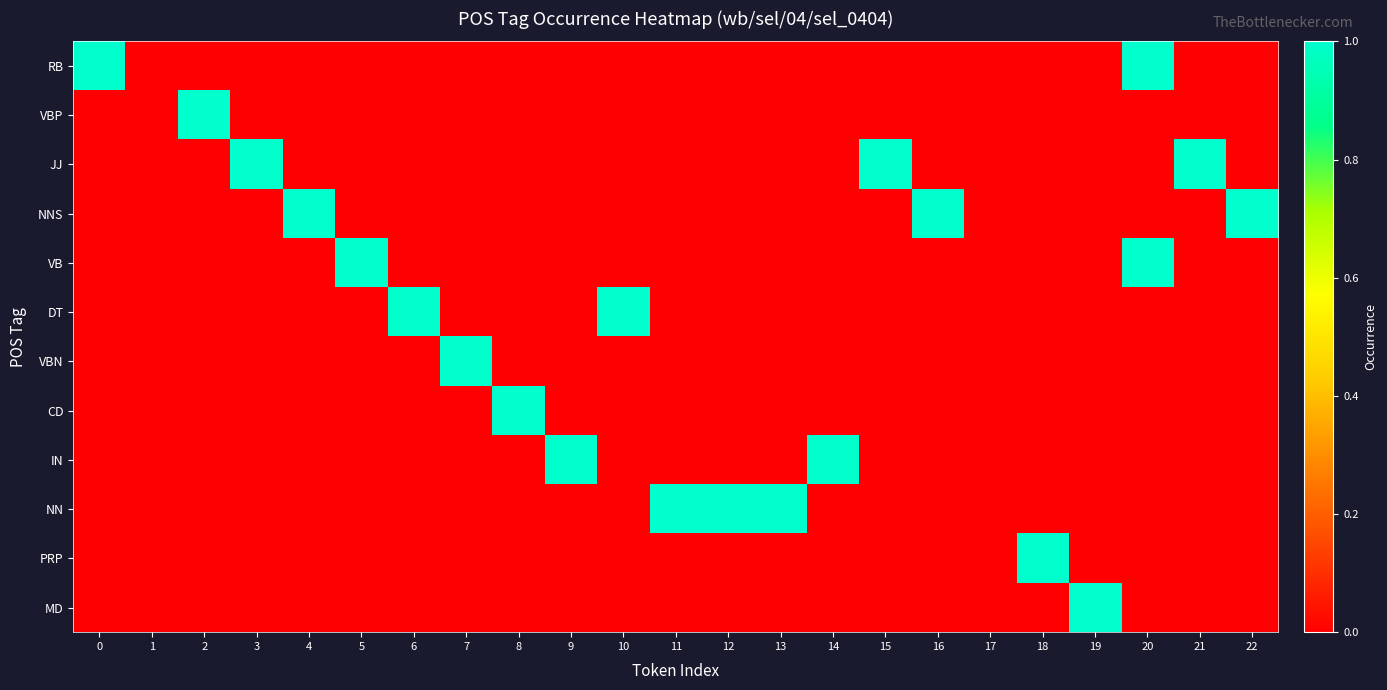

Reading right to left, extract all data points from this chart.

RB: 22=0	21=0	20=1	19=0	18=0	17=0	16=0	15=0	14=0	13=0	12=0	11=0	10=0	9=0	8=0	7=0	6=0	5=0	4=0	3=0	2=0	1=0	0=1
VBP: 22=0	21=0	20=0	19=0	18=0	17=0	16=0	15=0	14=0	13=0	12=0	11=0	10=0	9=0	8=0	7=0	6=0	5=0	4=0	3=0	2=1	1=0	0=0
JJ: 22=0	21=1	20=0	19=0	18=0	17=0	16=0	15=1	14=0	13=0	12=0	11=0	10=0	9=0	8=0	7=0	6=0	5=0	4=0	3=1	2=0	1=0	0=0
NNS: 22=1	21=0	20=0	19=0	18=0	17=0	16=1	15=0	14=0	13=0	12=0	11=0	10=0	9=0	8=0	7=0	6=0	5=0	4=1	3=0	2=0	1=0	0=0
VB: 22=0	21=0	20=1	19=0	18=0	17=0	16=0	15=0	14=0	13=0	12=0	11=0	10=0	9=0	8=0	7=0	6=0	5=1	4=0	3=0	2=0	1=0	0=0
DT: 22=0	21=0	20=0	19=0	18=0	17=0	16=0	15=0	14=0	13=0	12=0	11=0	10=1	9=0	8=0	7=0	6=1	5=0	4=0	3=0	2=0	1=0	0=0
VBN: 22=0	21=0	20=0	19=0	18=0	17=0	16=0	15=0	14=0	13=0	12=0	11=0	10=0	9=0	8=0	7=1	6=0	5=0	4=0	3=0	2=0	1=0	0=0
CD: 22=0	21=0	20=0	19=0	18=0	17=0	16=0	15=0	14=0	13=0	12=0	11=0	10=0	9=0	8=1	7=0	6=0	5=0	4=0	3=0	2=0	1=0	0=0
IN: 22=0	21=0	20=0	19=0	18=0	17=0	16=0	15=0	14=1	13=0	12=0	11=0	10=0	9=1	8=0	7=0	6=0	5=0	4=0	3=0	2=0	1=0	0=0
NN: 22=0	21=0	20=0	19=0	18=0	17=0	16=0	15=0	14=0	13=1	12=1	11=1	10=0	9=0	8=0	7=0	6=0	5=0	4=0	3=0	2=0	1=0	0=0
PRP: 22=0	21=0	20=0	19=0	18=1	17=0	16=0	15=0	14=0	13=0	12=0	11=0	10=0	9=0	8=0	7=0	6=0	5=0	4=0	3=0	2=0	1=0	0=0
MD: 22=0	21=0	20=0	19=1	18=0	17=0	16=0	15=0	14=0	13=0	12=0	11=0	10=0	9=0	8=0	7=0	6=0	5=0	4=0	3=0	2=0	1=0	0=0